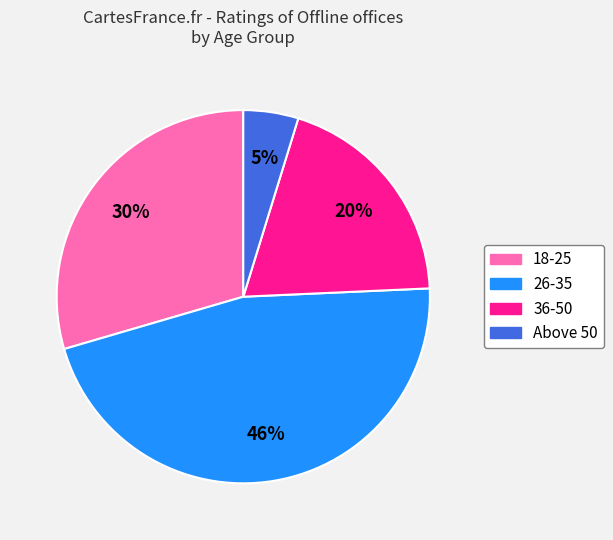

What is the largest slice in the pie chart?

26-35